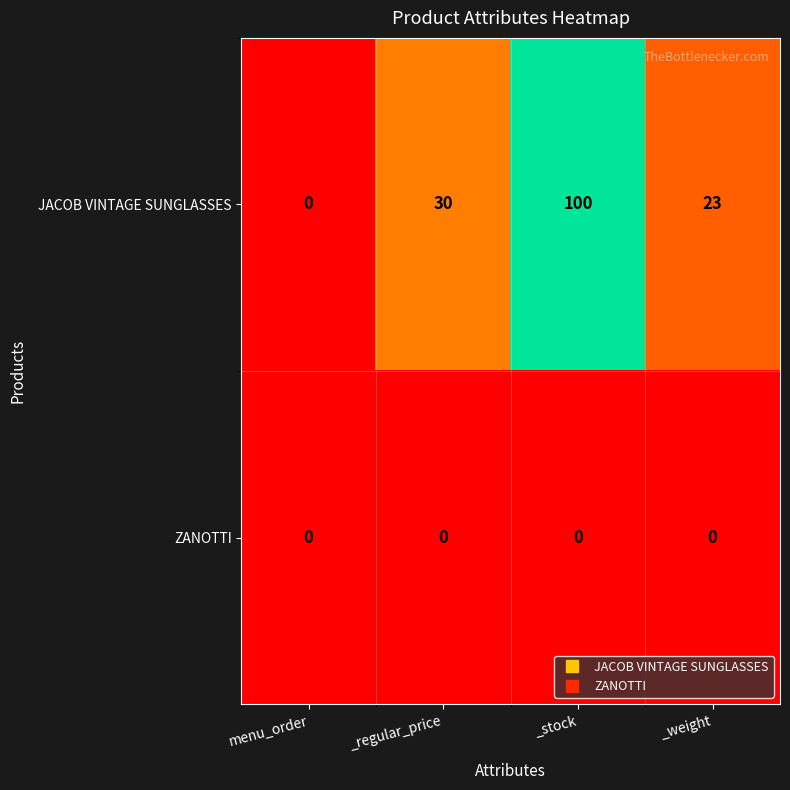

Which series has the largest total across all categories?

JACOB VINTAGE SUNGLASSES